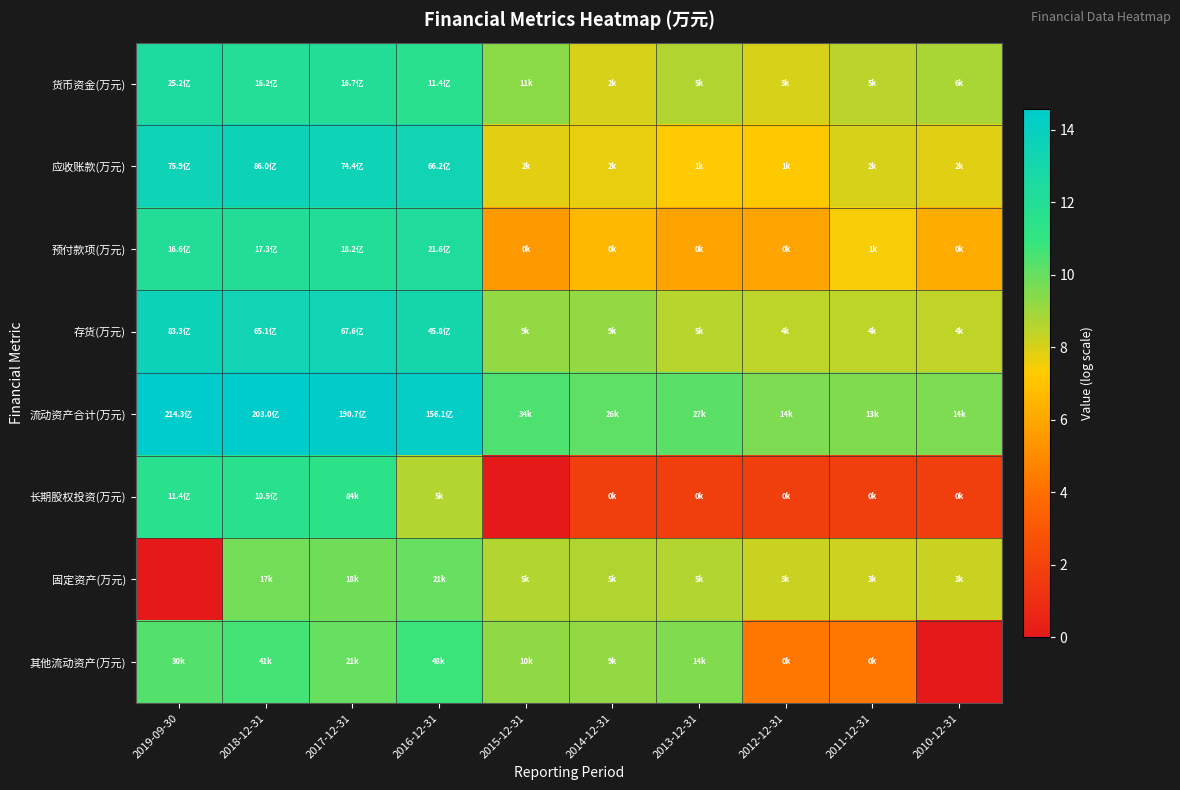

Reading left to right, transcribe all the data shown in this chart.

货币资金(万元): 2019-09-30=12.4	2018-12-31=12.0	2017-12-31=12.0	2016-12-31=11.6	2015-12-31=9.3	2014-12-31=8.0	2013-12-31=8.7	2012-12-31=8.0	2011-12-31=8.5	2010-12-31=8.8
应收账款(万元): 2019-09-30=13.5	2018-12-31=13.7	2017-12-31=13.5	2016-12-31=13.4	2015-12-31=7.7	2014-12-31=7.7	2013-12-31=7.3	2012-12-31=7.2	2011-12-31=8.0	2010-12-31=7.8
预付款项(万元): 2019-09-30=12.0	2018-12-31=12.1	2017-12-31=12.1	2016-12-31=12.3	2015-12-31=5.5	2014-12-31=6.6	2013-12-31=5.8	2012-12-31=5.9	2011-12-31=7.4	2010-12-31=6.2
存货(万元): 2019-09-30=13.6	2018-12-31=13.4	2017-12-31=13.4	2016-12-31=13.0	2015-12-31=9.2	2014-12-31=9.2	2013-12-31=8.5	2012-12-31=8.5	2011-12-31=8.4	2010-12-31=8.4
流动资产合计(万元): 2019-09-30=14.6	2018-12-31=14.5	2017-12-31=14.5	2016-12-31=14.3	2015-12-31=10.4	2014-12-31=10.2	2013-12-31=10.2	2012-12-31=9.6	2011-12-31=9.5	2010-12-31=9.6
长期股权投资(万元): 2019-09-30=11.6	2018-12-31=11.6	2017-12-31=11.3	2016-12-31=8.6	2015-12-31=0.0	2014-12-31=1.8	2013-12-31=1.8	2012-12-31=1.8	2011-12-31=1.8	2010-12-31=1.8
固定资产(万元): 2019-09-30=0.0	2018-12-31=9.7	2017-12-31=9.8	2016-12-31=10.0	2015-12-31=8.6	2014-12-31=8.7	2013-12-31=8.6	2012-12-31=8.2	2011-12-31=8.2	2010-12-31=8.3
其他流动资产(万元): 2019-09-30=10.3	2018-12-31=10.6	2017-12-31=10.0	2016-12-31=10.8	2015-12-31=9.2	2014-12-31=9.2	2013-12-31=9.6	2012-12-31=4.3	2011-12-31=4.3	2010-12-31=0.0